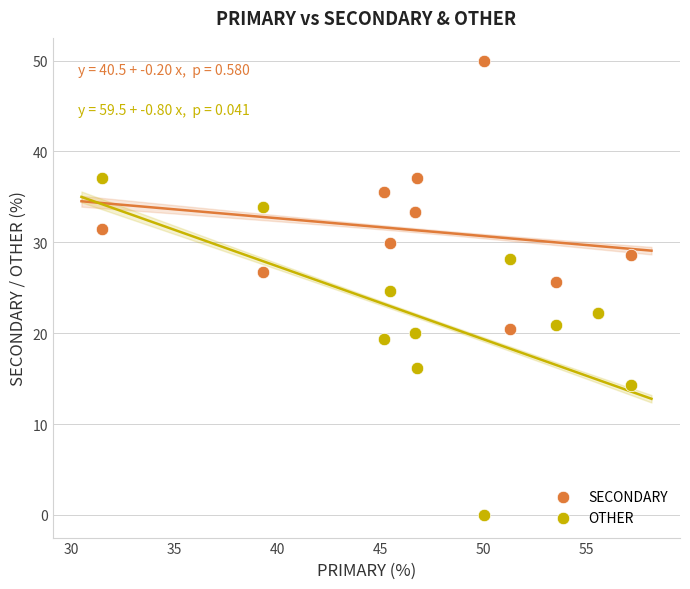

What is the X range (max minus min) for the scatter plot?

25.7